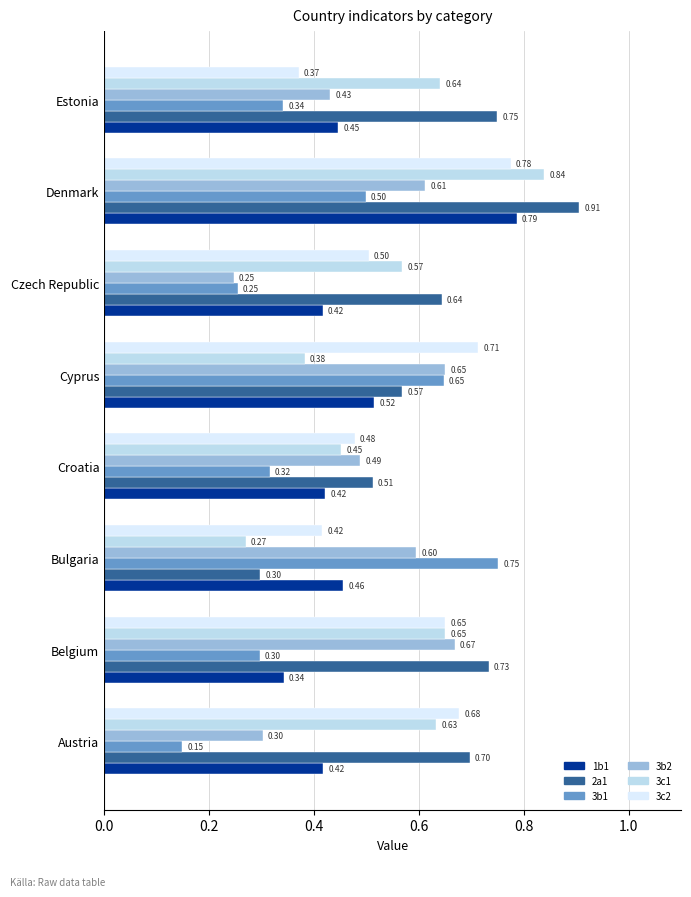

Which series has the largest total across all categories?

2a1